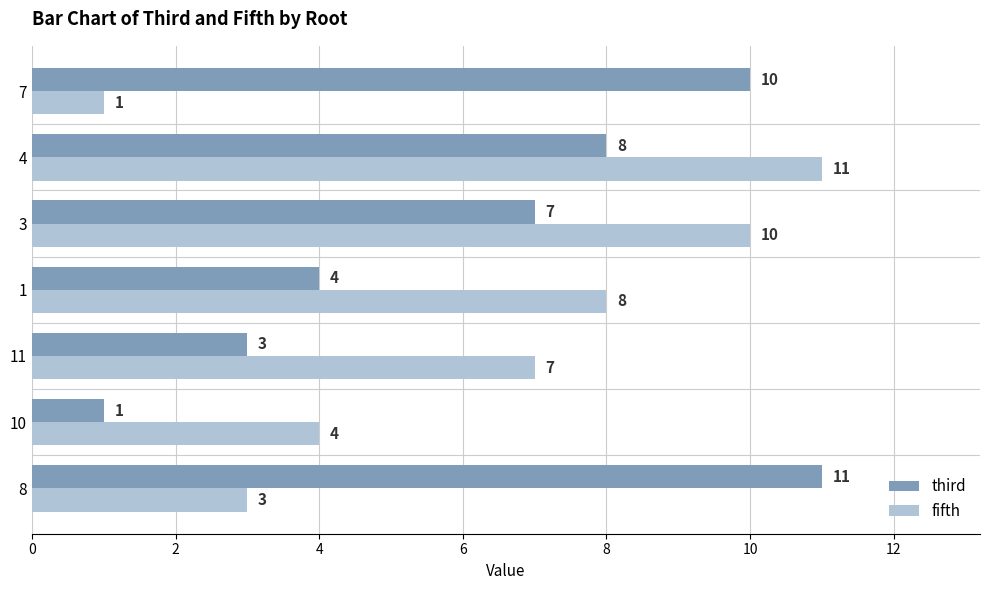

At which category is the sum across all series the highest?

4